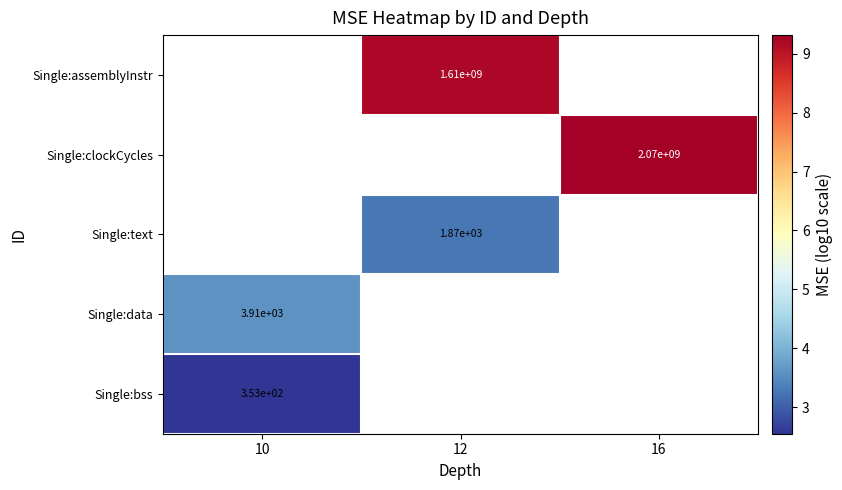

Is the value of Single:bss at 10 greater than the value of Single:data at 10?

No